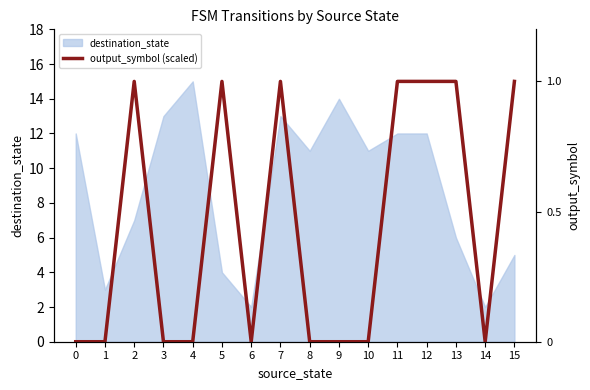

Where is the first local minimum?

6